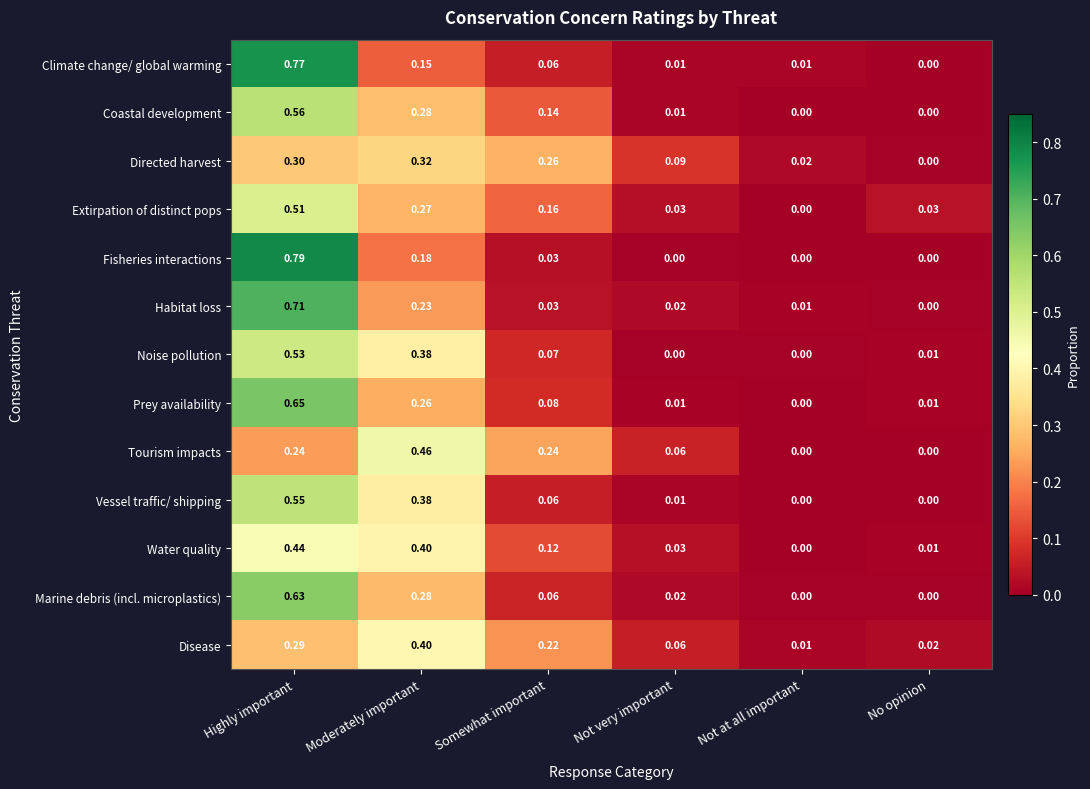

Which series has the largest total across all categories?

Prey availability